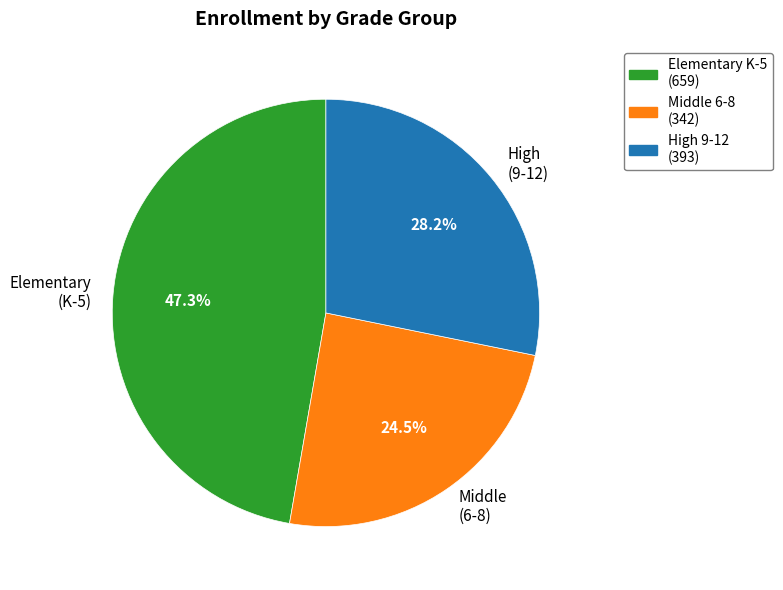

What percentage is NOT represented by Middle (6-8)?

75.5%